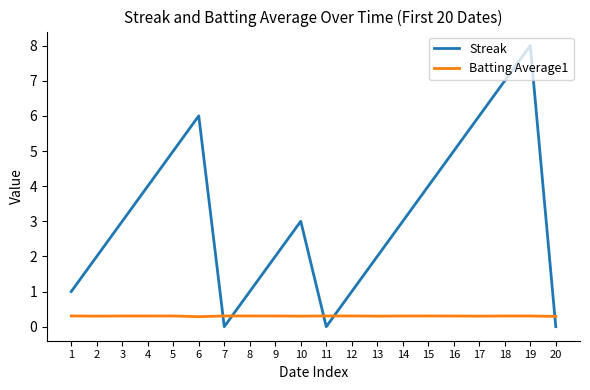

Which series has the widest spread of values?

Streak